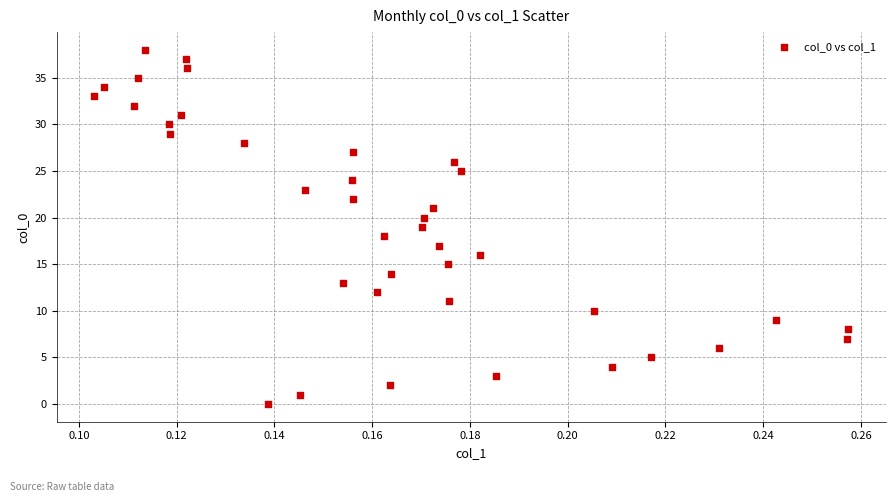

What is the range of Y values (max minus min)?

38